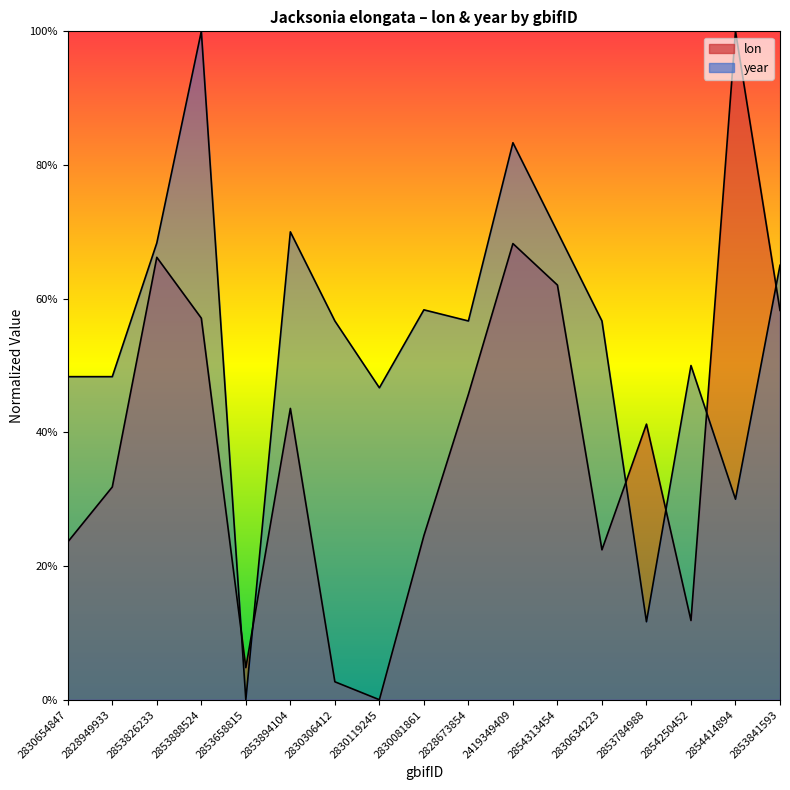

Which series has the largest total across all categories?

year